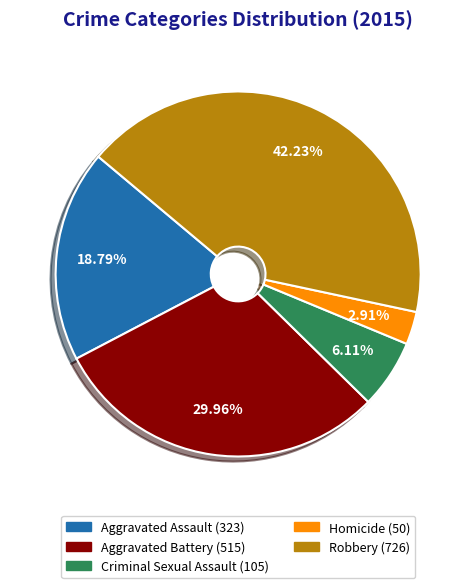

To the nearest percent, what is the difference between the largest and smallest slice percentages?

39%